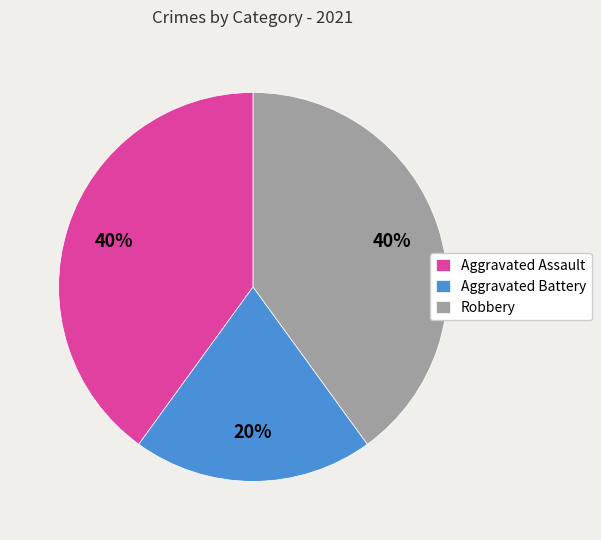

Combined, do Aggravated Assault and Robbery account for over 50%?

Yes